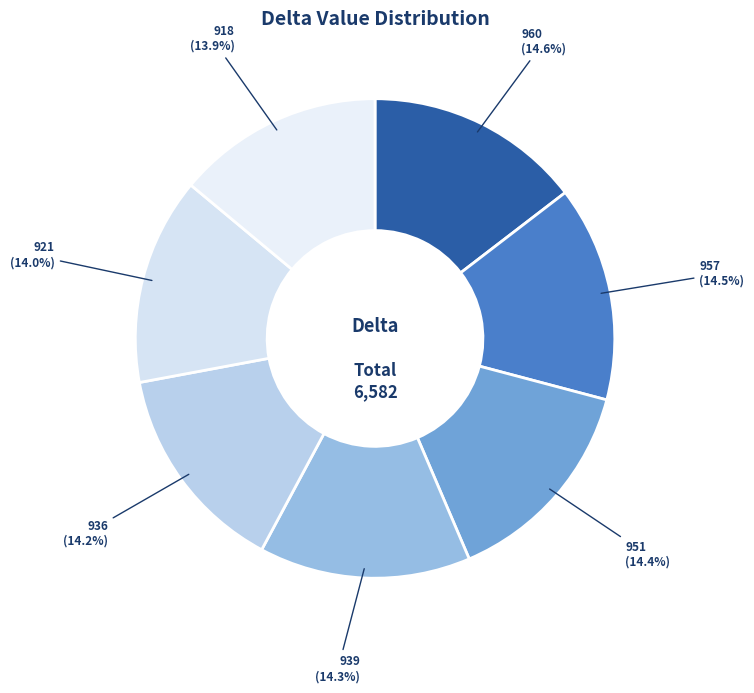

What portion of the pie excludes 951?

85.6%